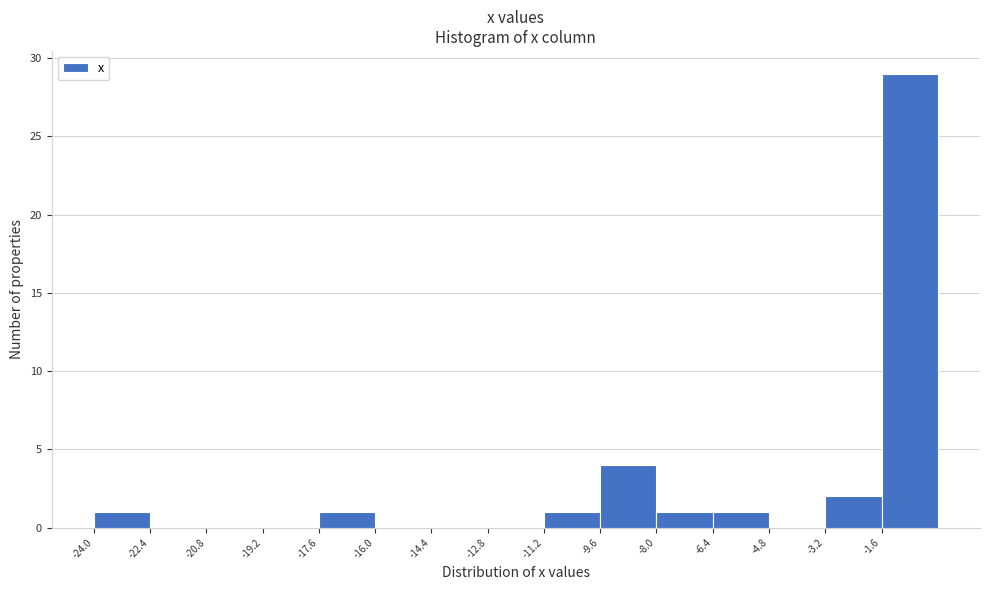

Reading left to right, list every bar in this chart as the range it spans on the x-axis followed by its height. The values are not printed on the chart, so give them approximately, as read against the axis.

-24.0 to -22.4: 1
-22.4 to -20.8: 0
-20.8 to -19.2: 0
-19.2 to -17.6: 0
-17.6 to -16.0: 1
-16.0 to -14.4: 0
-14.4 to -12.8: 0
-12.8 to -11.2: 0
-11.2 to -9.6: 1
-9.6 to -8.0: 4
-8.0 to -6.4: 1
-6.4 to -4.8: 1
-4.8 to -3.2: 0
-3.2 to -1.6: 2
-1.6 to 0.0: 29